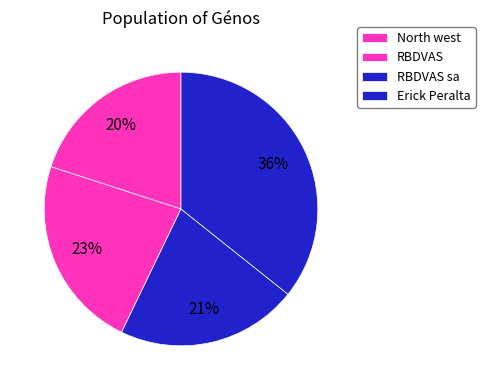

Between RBDVAS sa and RBDVAS, which is larger?

RBDVAS